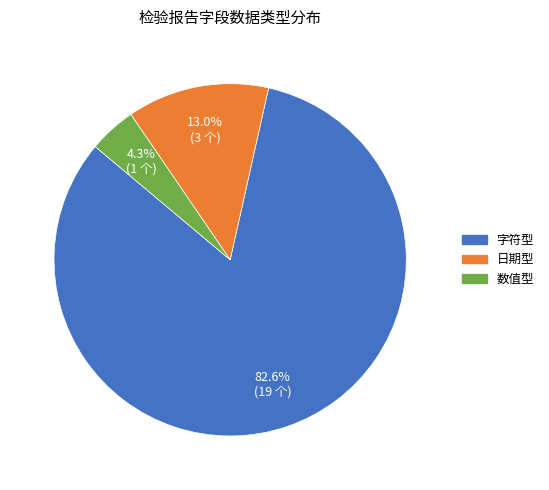

Between 日期型 and 字符型, which is larger?

字符型